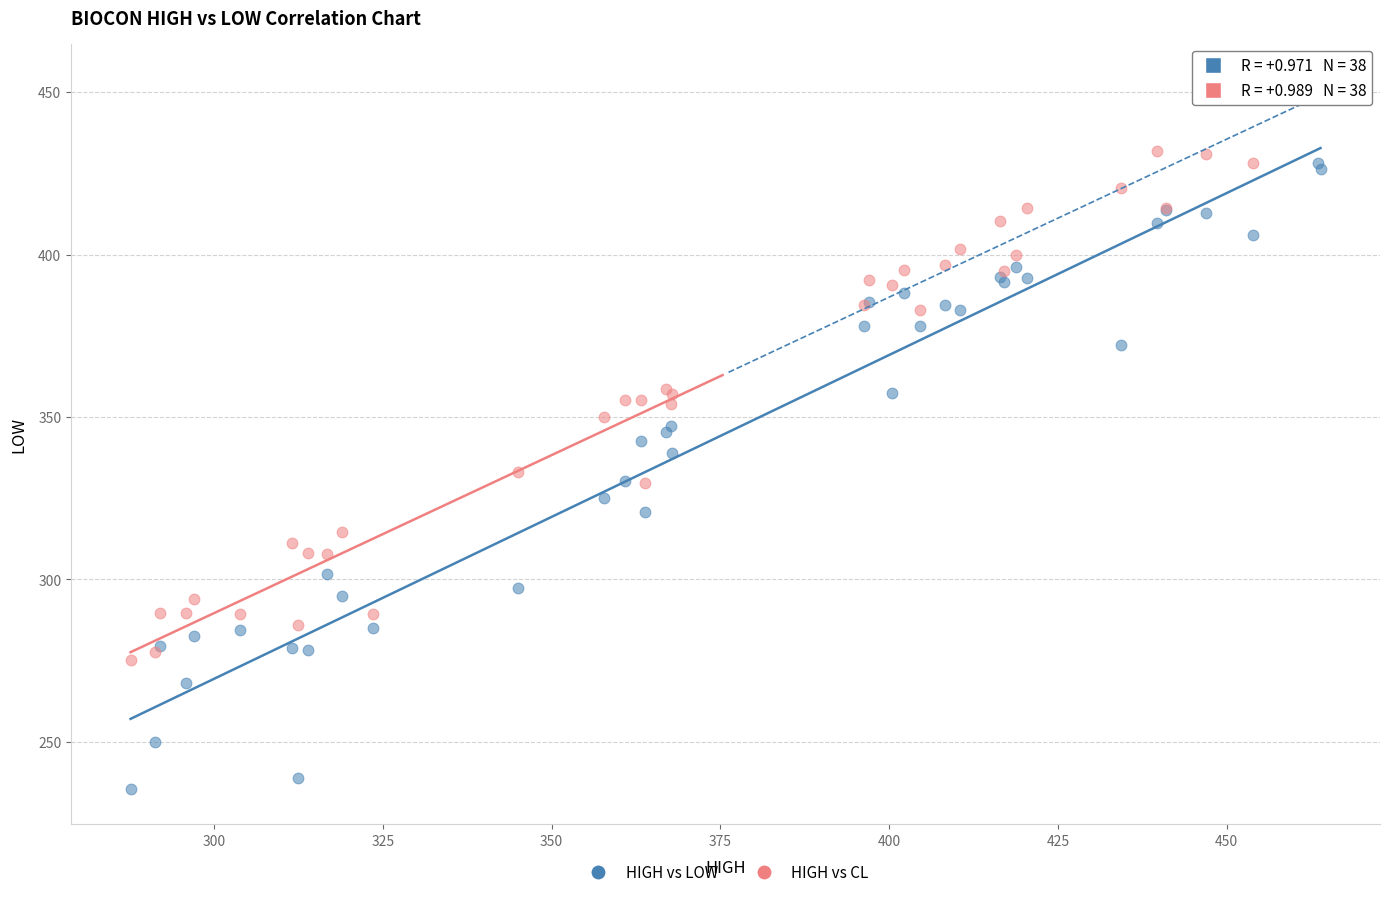

Which series reaches the minimum Y coordinate?

HIGH vs LOW